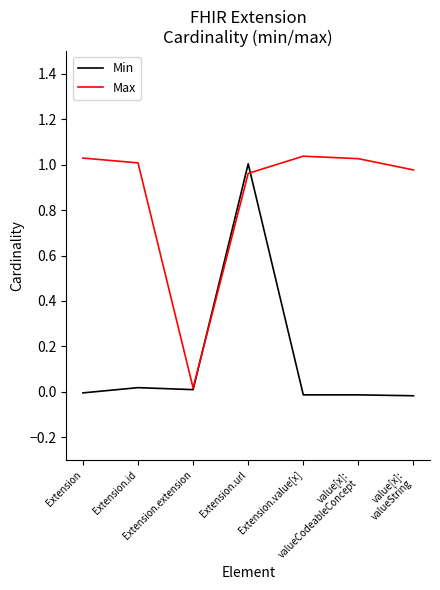

Which series has the largest total across all categories?

Max